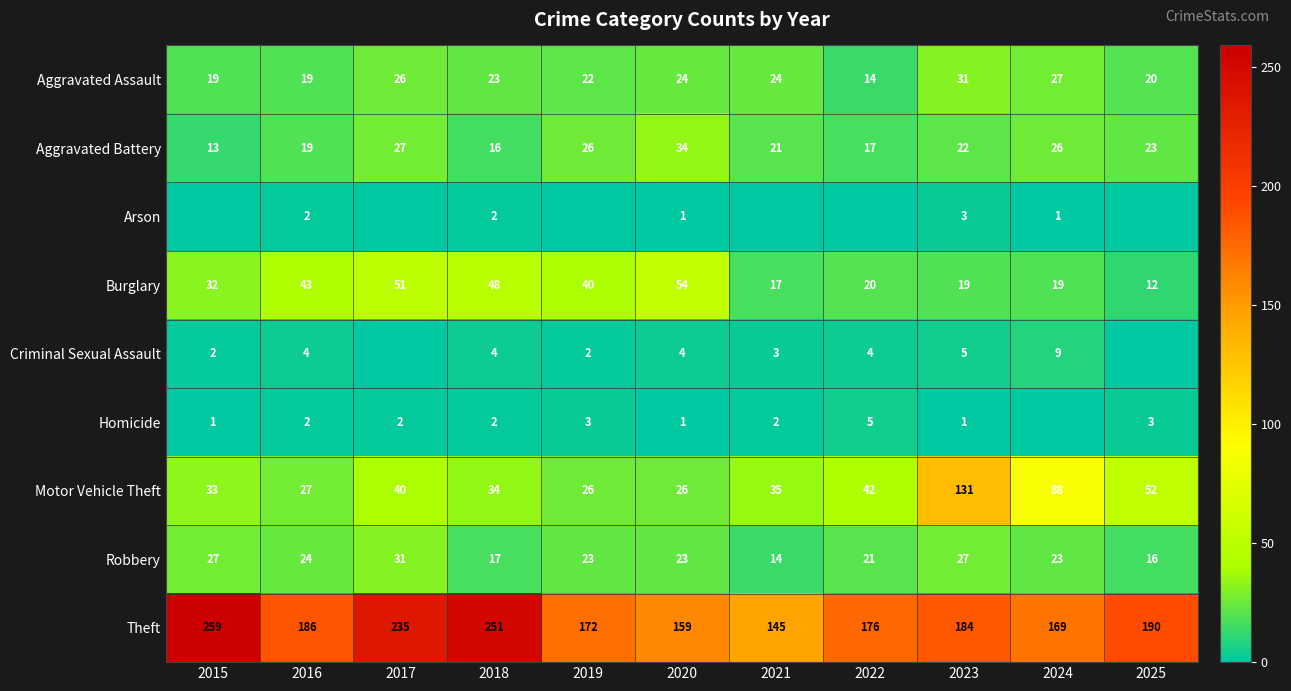

What is the difference between the Aggravated Assault values at 2025 and 2020?

4